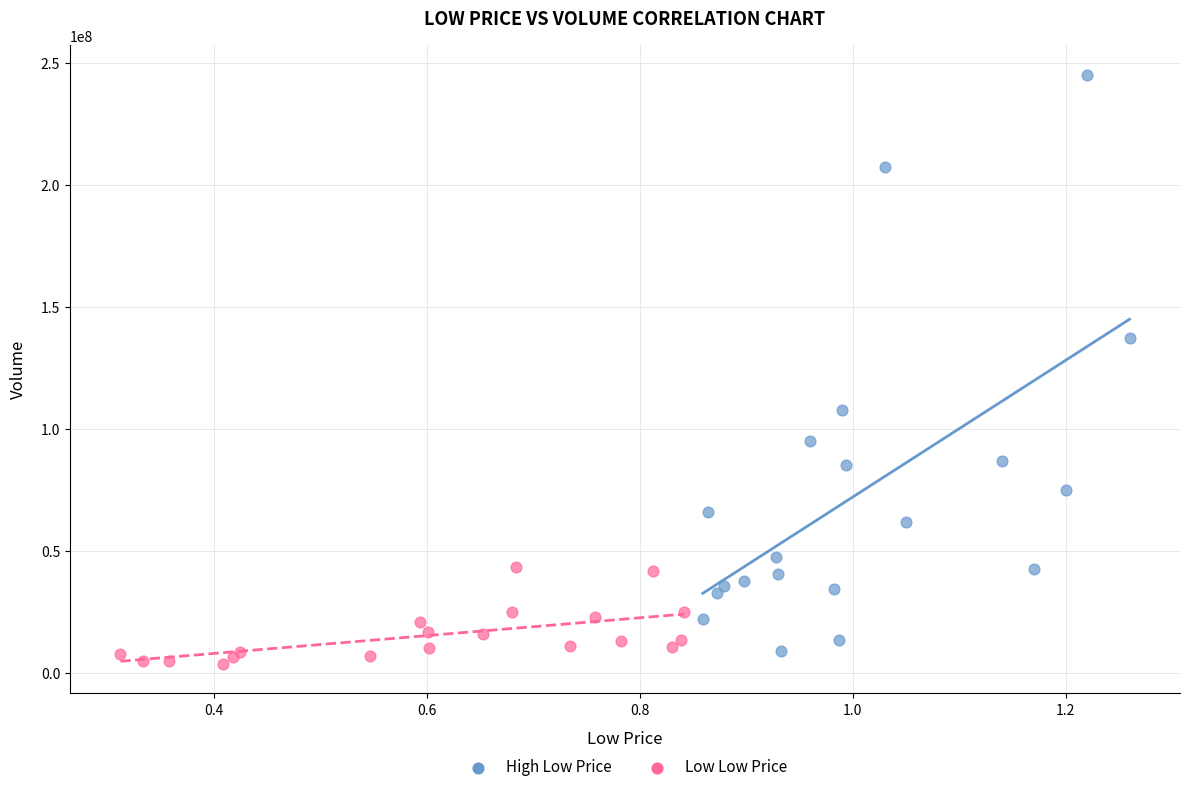

Which series has the widest spread of Y values?

High Low Price